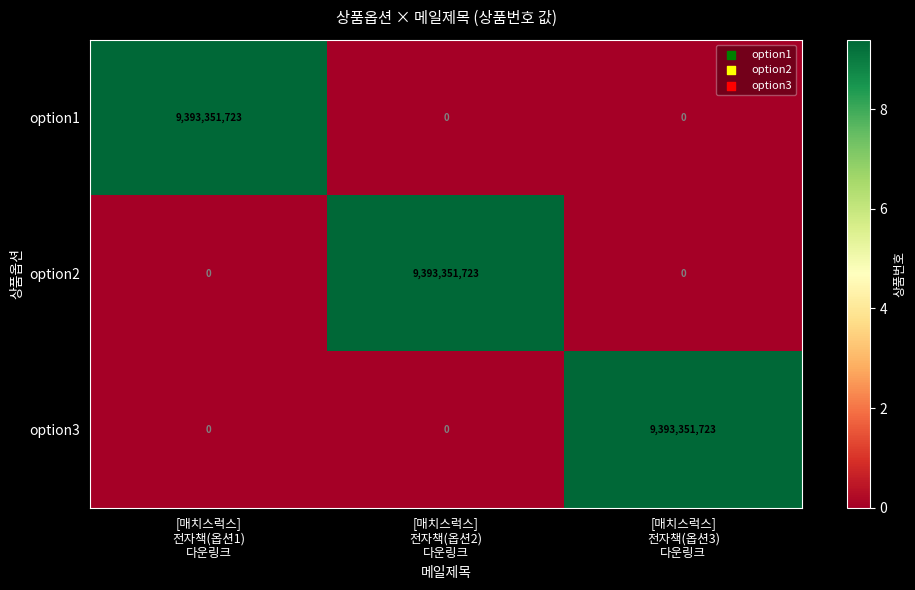

How many positive values does the option3 series have?

1